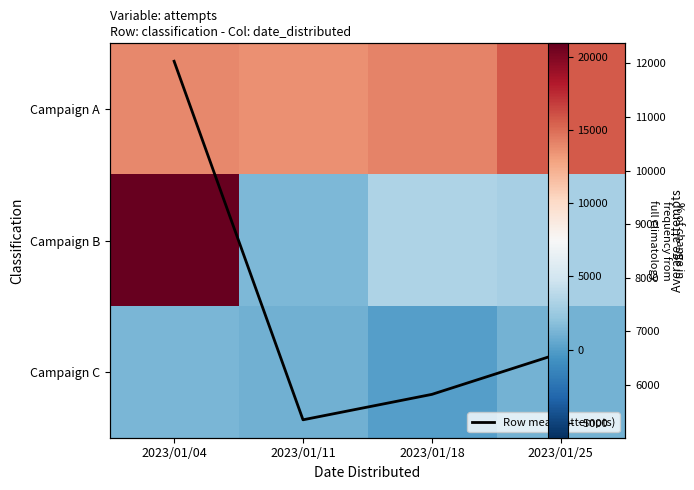

Which series has the largest total across all categories?

Campaign A